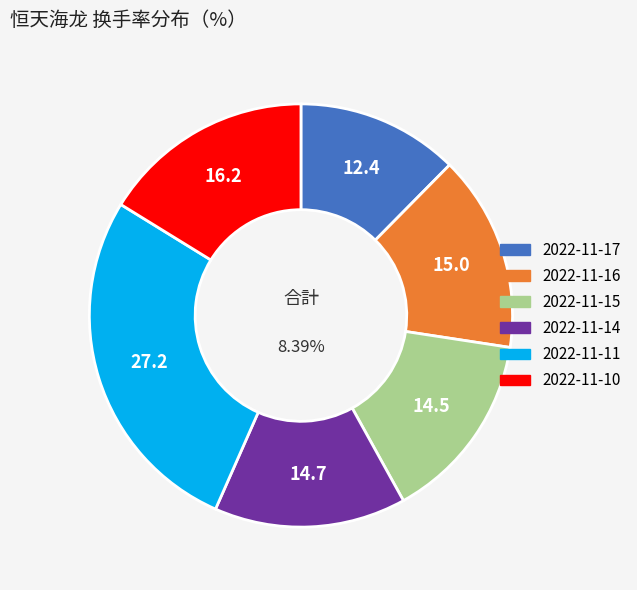

The 2022-11-17 slice represents 22% of the pie. True or false?

False